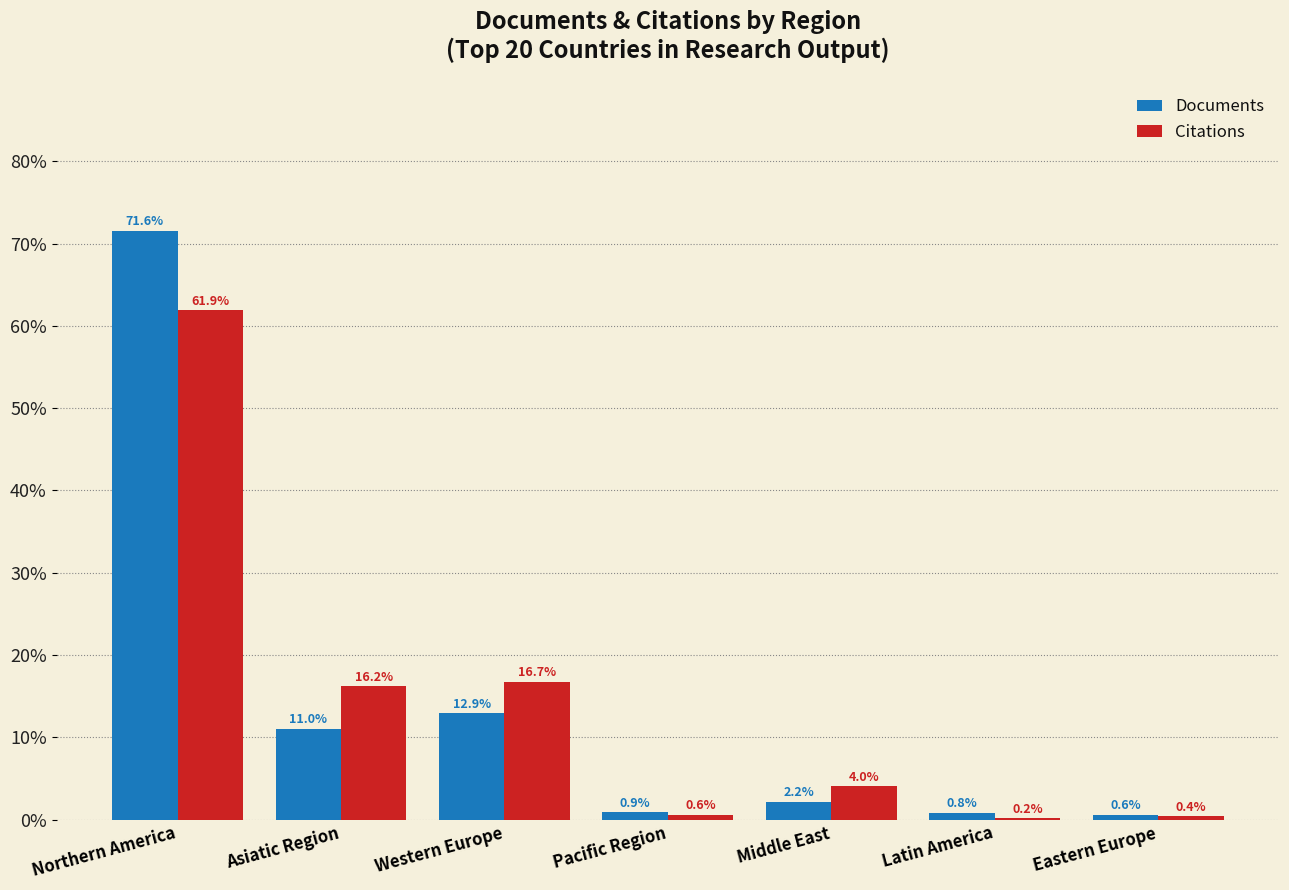

What is the total value across all series at Northern America?

133.5